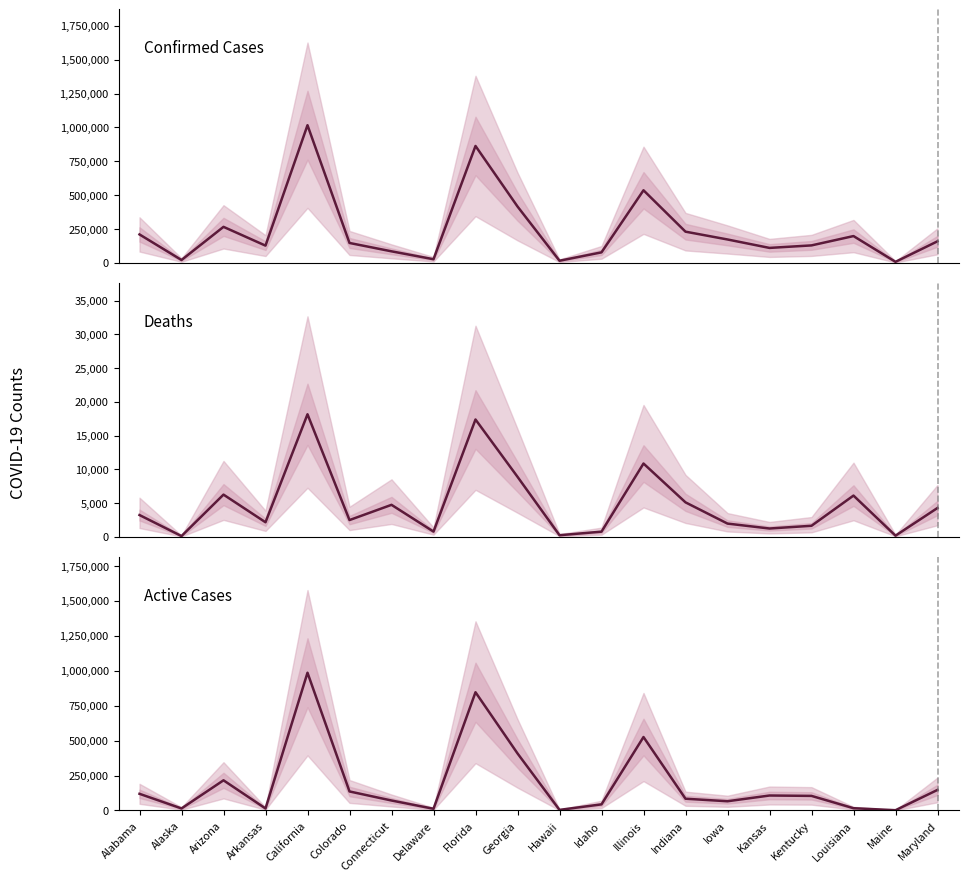

Reading left to right, transcribe all the data shown in this chart.

Confirmed Cases: Alabama=210637	Alaska=21825	Arizona=266562	Arkansas=128006	California=1016942	Colorado=147599	Connecticut=85899	Delaware=27546	Florida=863619	Georgia=416876	Hawaii=16534	Idaho=78279	Illinois=536542	Indiana=230965	Iowa=173404	Kansas=111112	Kentucky=129680	Louisiana=198531	Maine=8395	Maryland=159900
Deaths: Alabama=3213	Alaska=98	Arizona=6240	Arkansas=2144	California=18147	Colorado=2468	Connecticut=4726	Delaware=762	Florida=17372	Georgia=8881	Hawaii=222	Idaho=749	Illinois=10846	Indiana=5094	Iowa=1946	Kansas=1217	Kentucky=1622	Louisiana=6097	Maine=159	Maryland=4261
Active Cases: Alabama=119386	Alaska=14555	Arizona=215959	Arkansas=14505	California=985981	Colorado=136151	Connecticut=71373	Delaware=12327	Florida=846247	Georgia=408473	Hawaii=4354	Idaho=43815	Illinois=525696	Indiana=84135	Iowa=66074	Kansas=107170	Kentucky=104429	Louisiana=16327	Maine=1944	Maryland=147316